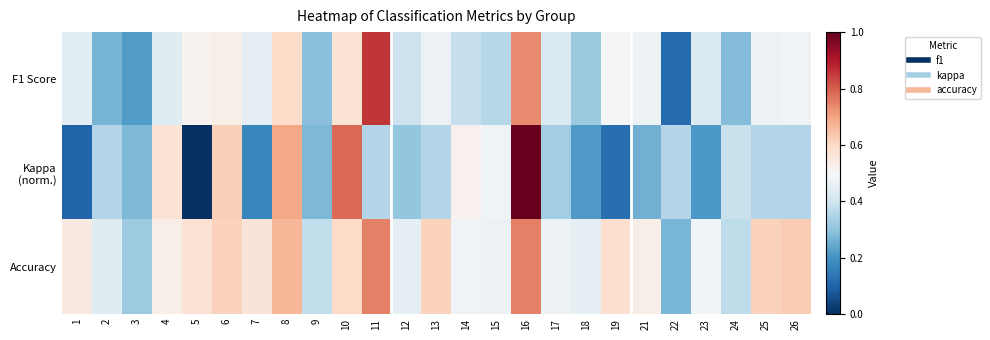

What is the total value across all series at 18?

1.0